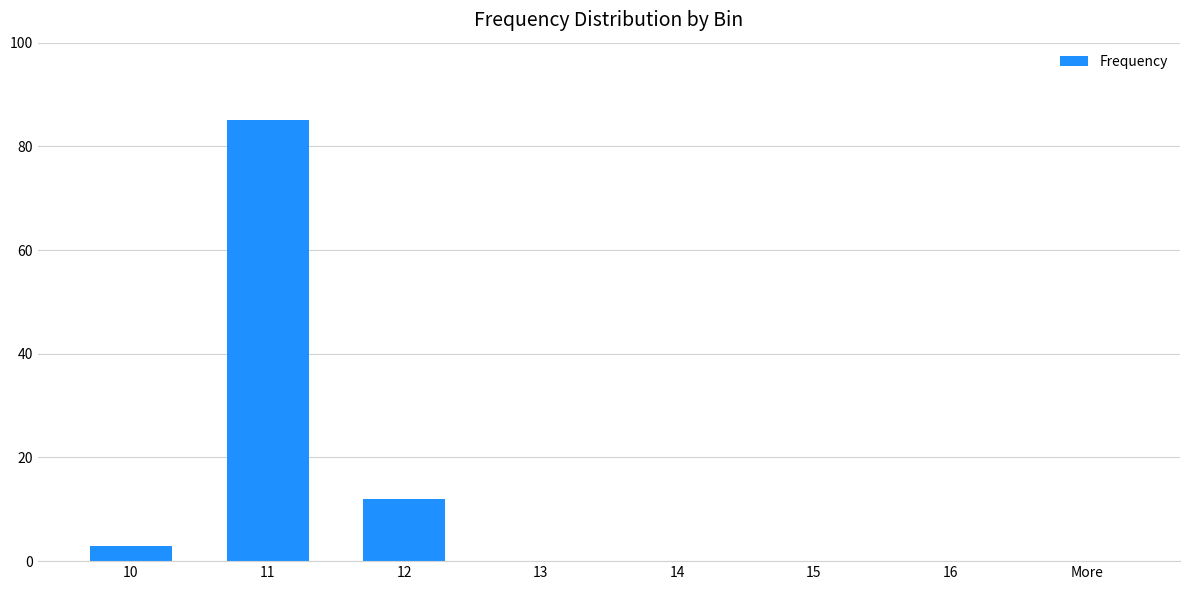

What is the sum of all values?

100